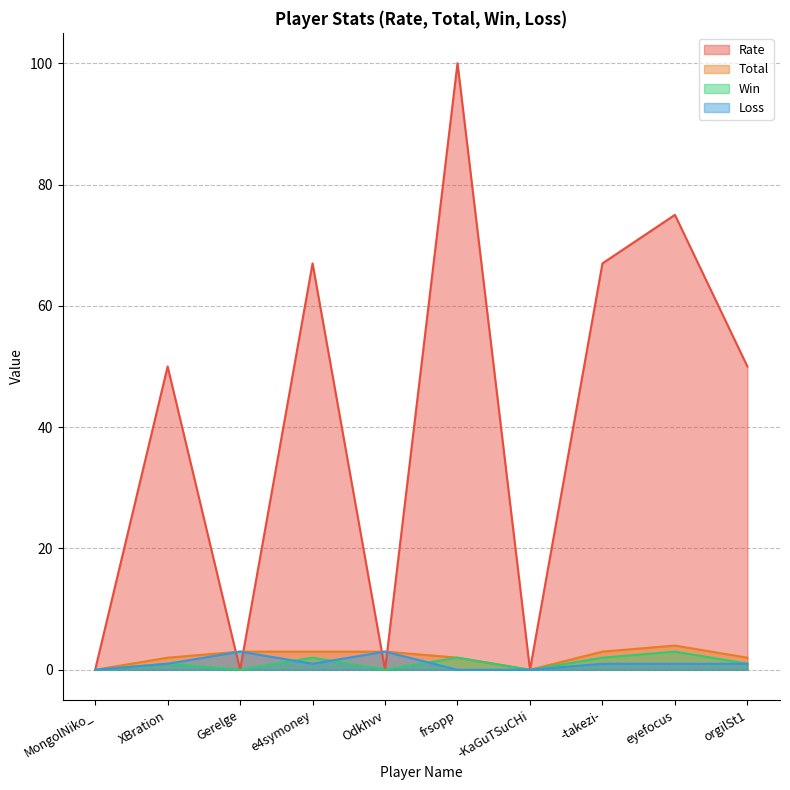

Which series has the largest total across all categories?

Rate